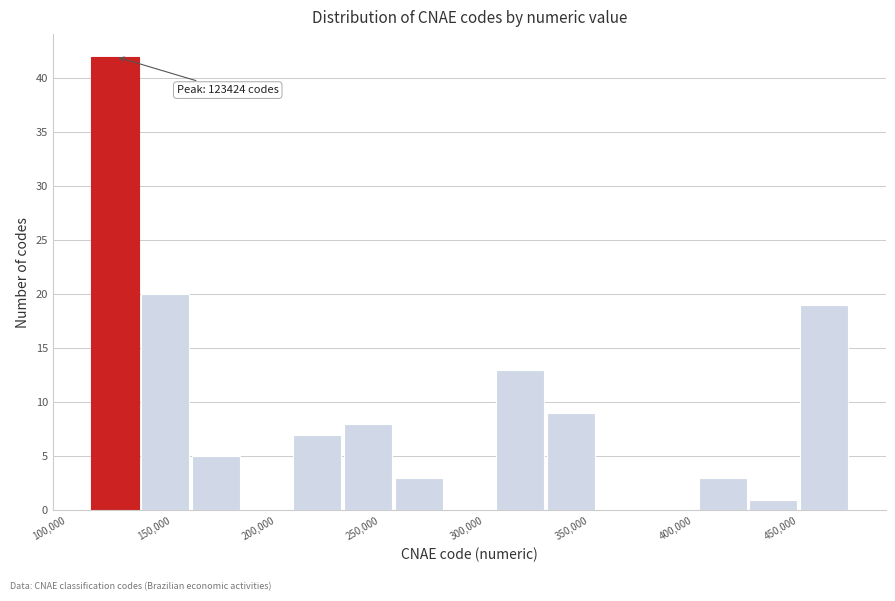

Which range on the x-axis has the tallest bar?

110000 to 135000